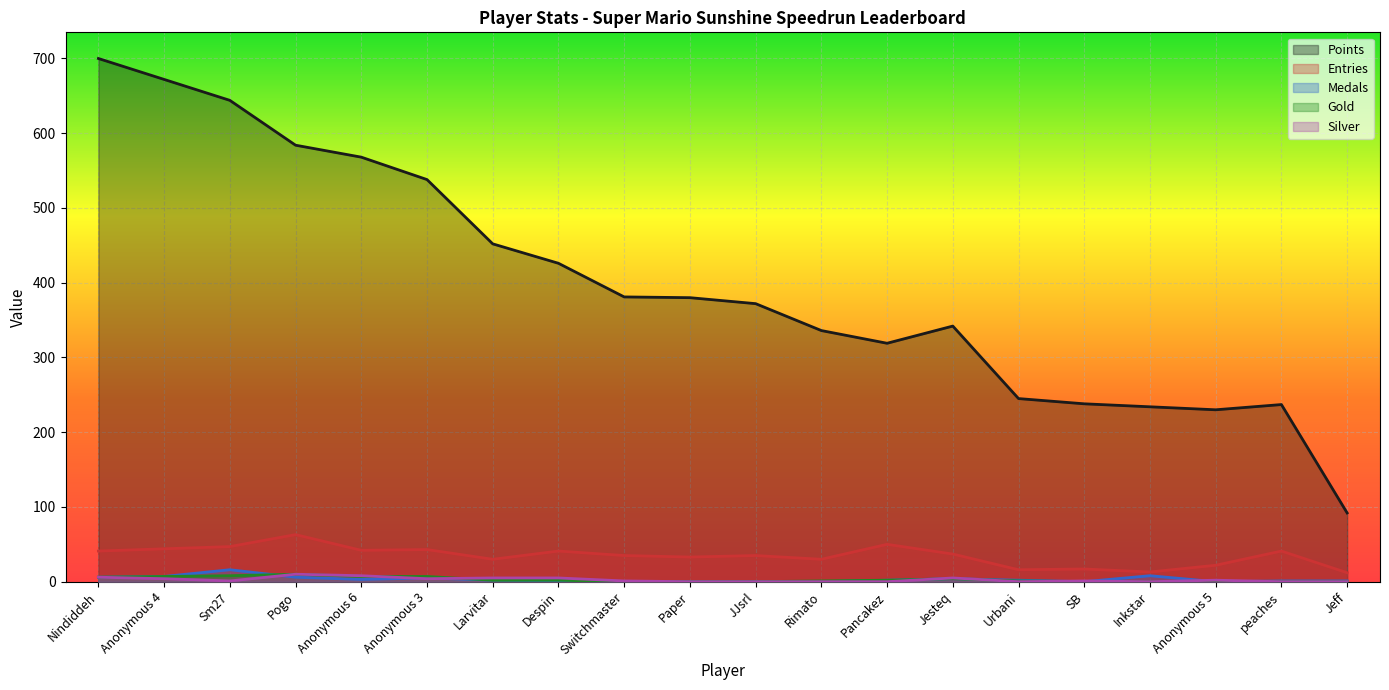

Where does the Gold series first go above 2?

Nindiddeh